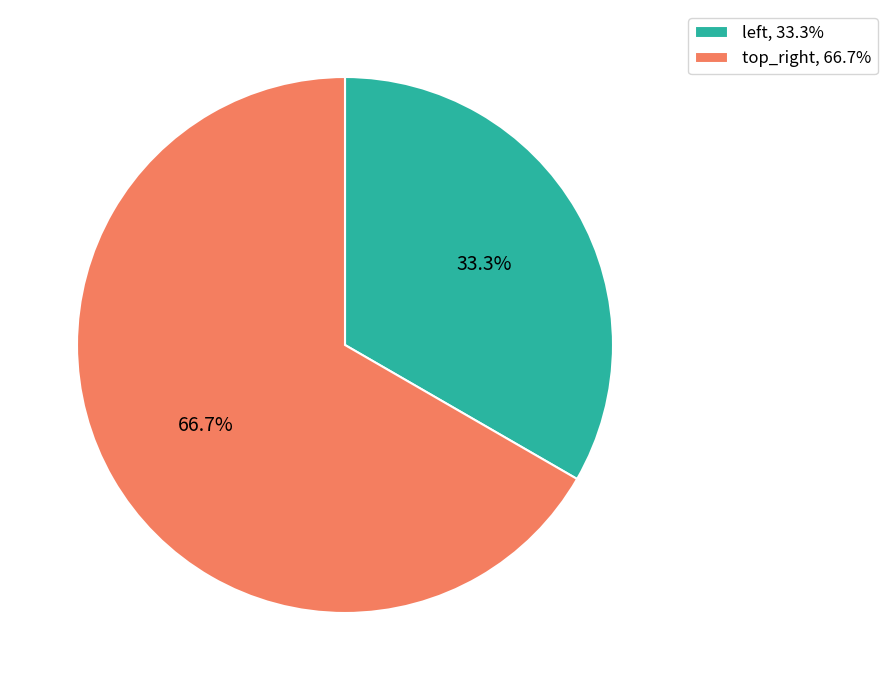

To the nearest percent, what is the average slice percentage?

50%